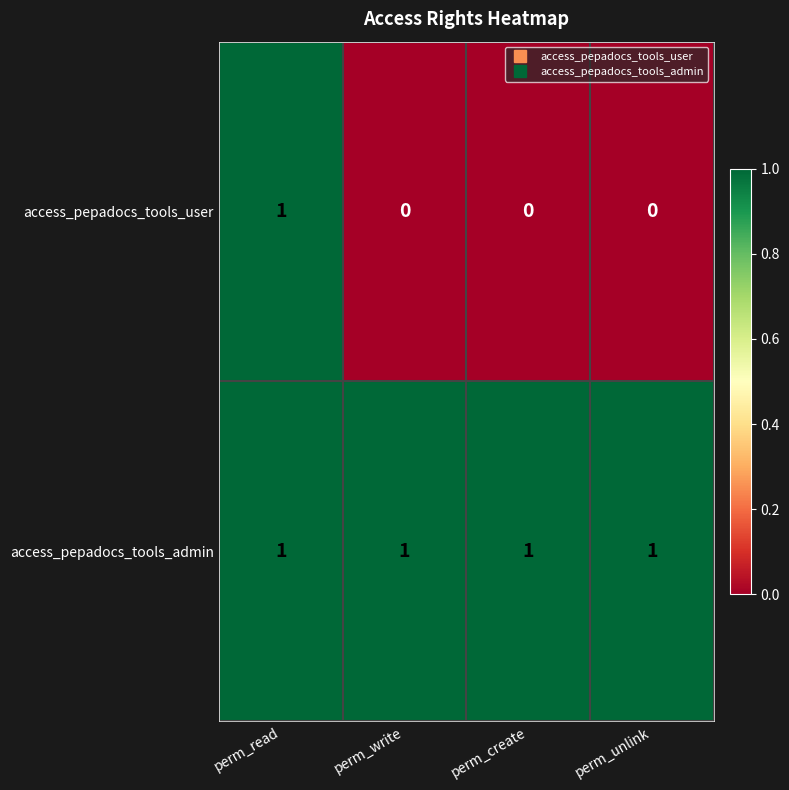

Count the number of data series in this chart.

2